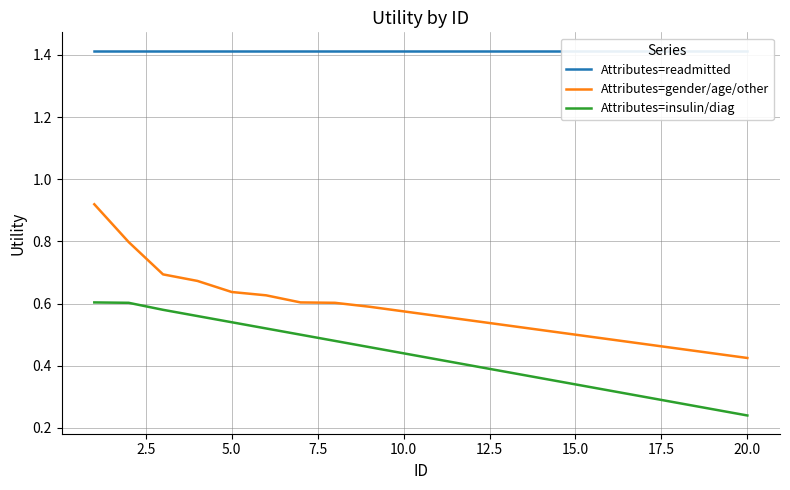

What is the greatest value displayed?

1.4